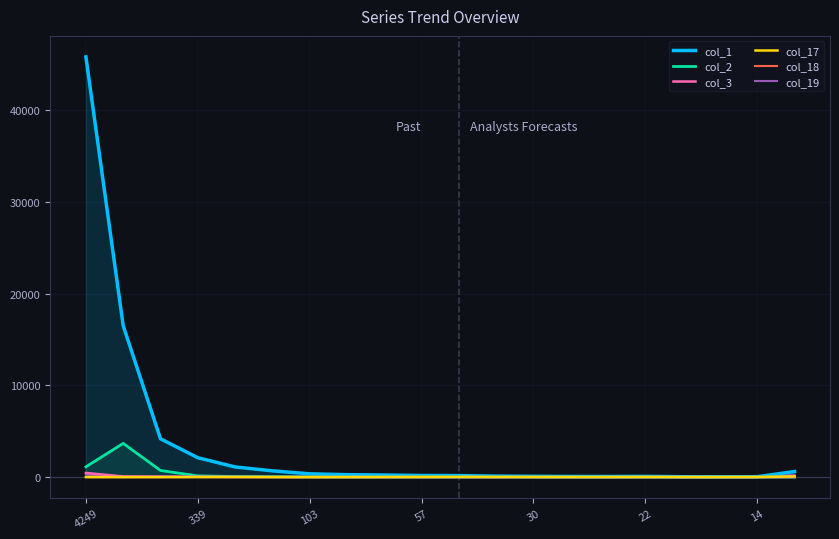

Reading left to right, what are all the values shown in this chart?

col_1: 45775	16487	4175	2112	1108	682	358	266	229	176	164	109	85	70	68	79	43	37	43	608
col_2: 1119	3674	720	135	60	44	28	9	6	7	6	5	2	3	1	0	1	0	1	11
col_3: 452	74	58	39	25	13	8	4	2	5	3	0	0	0	0	1	0	1	0	11
col_17: 8	0	2	7	9	4	1	7	12	15	23	17	14	11	9	16	9	7	14	74
col_18: 3	1	1	4	7	3	8	20	12	11	14	12	14	9	11	15	11	0	6	64
col_19: 289	23	18	12	20	15	40	29	32	44	40	35	64	47	44	42	35	23	39	252